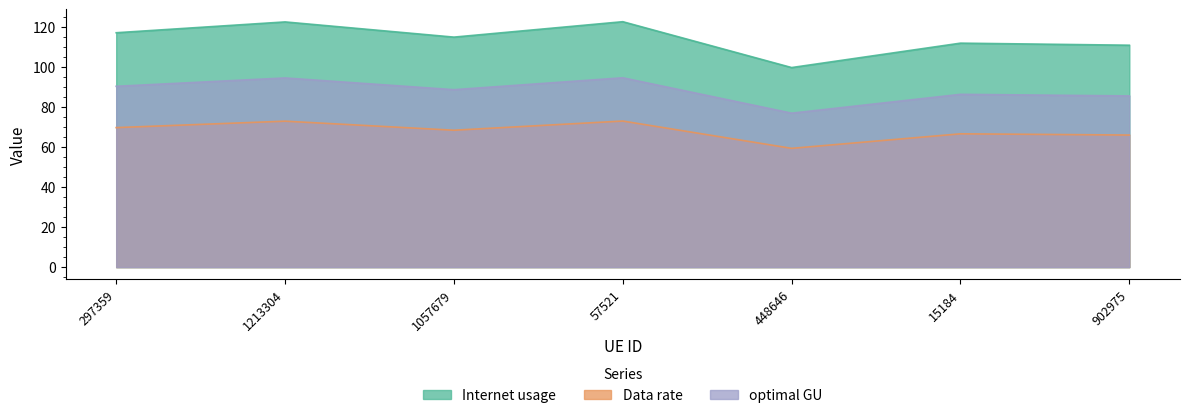

How many interior local peaks does the Data rate series have?

3